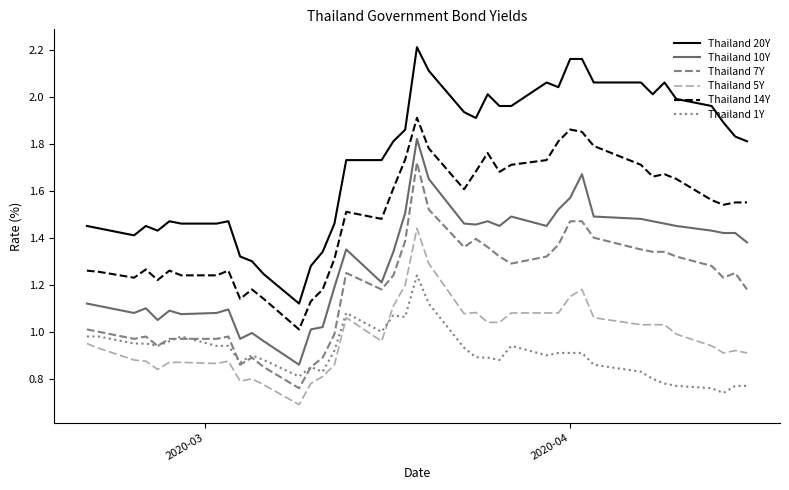

Which series has the widest spread of values?

Thailand 20Y